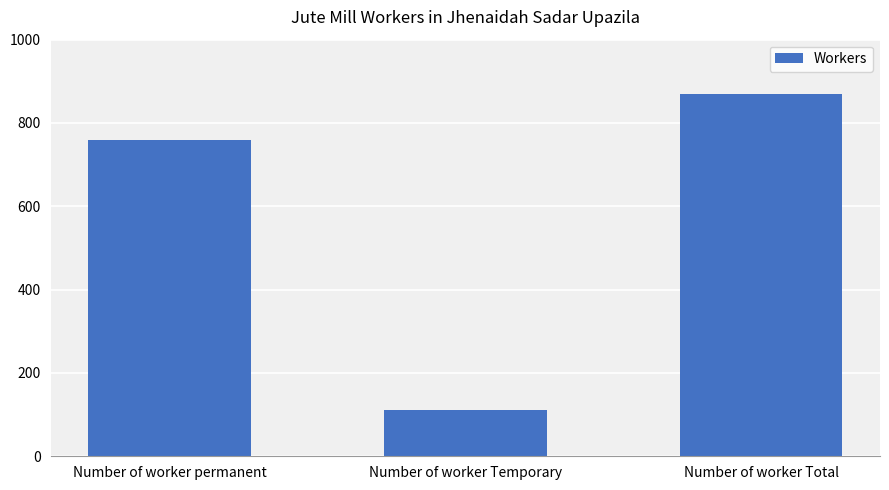

List the labels in order of value, largest first.

Number of worker Total, Number of worker permanent, Number of worker Temporary